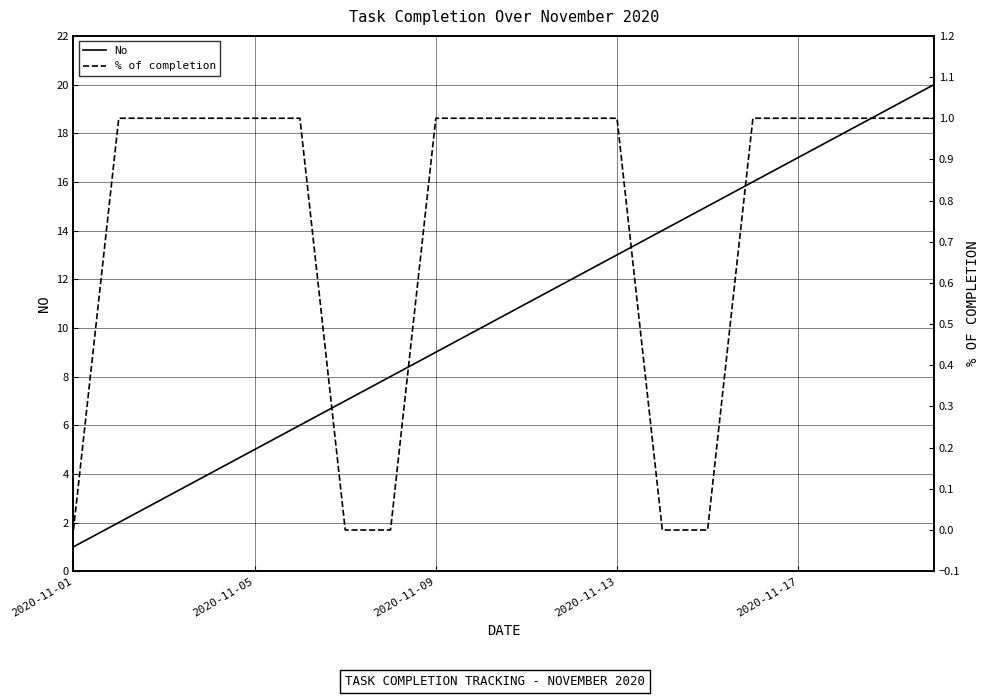

Count the number of categories in the chart.

20